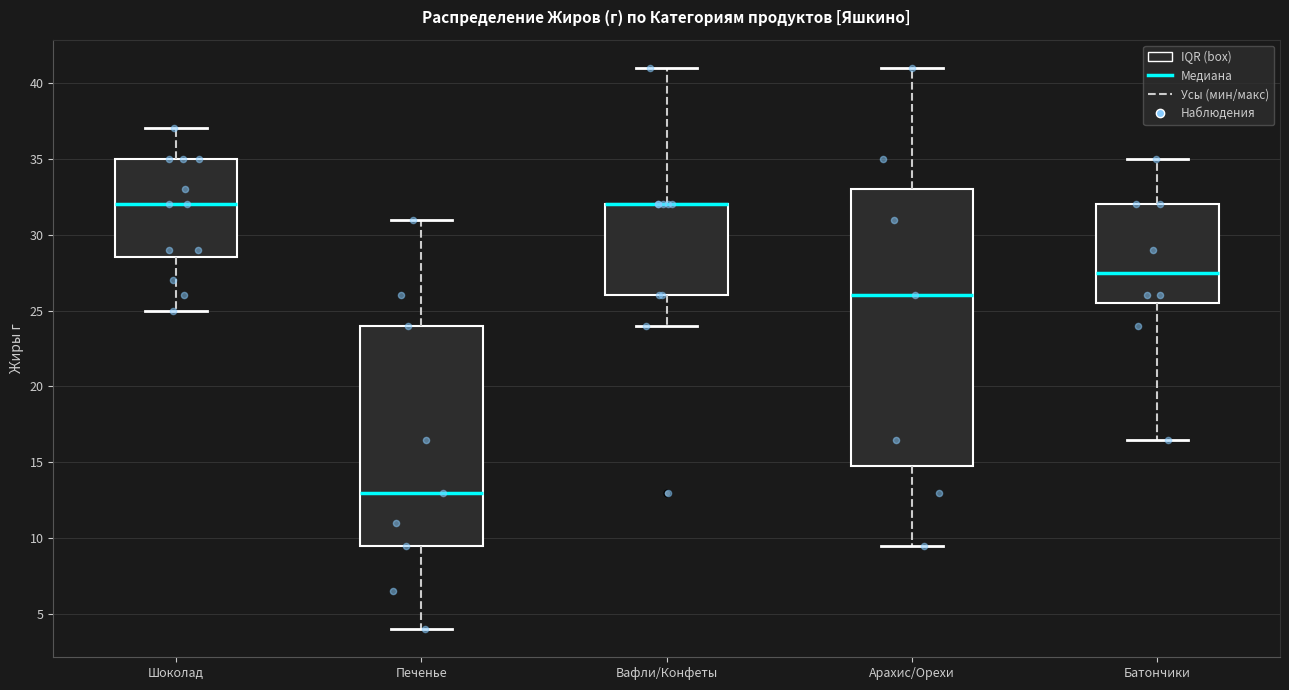

Reading left to right, transcribe this box plot: for each box, give where its median line is, the range the box spans, and where its two whiskers end, as read against the y-axis. The values are not printed on the chart, so give them approximately, as read against the axis.

Шоколад: median 32.0, box 28.5 to 35.0, whiskers 25.0 to 37.0
Печенье: median 13.0, box 9.5 to 24.0, whiskers 4.0 to 31.0
Вафли/Конфеты: median 32.0 (drawn on the box's upper edge), box 26.0 to 32.0, whiskers 24.0 to 41.0
Арахис/Орехи: median 26.0, box 15.0 to 33.0, whiskers 9.5 to 41.0
Батончики: median 27.5, box 25.5 to 32.0, whiskers 16.5 to 35.0